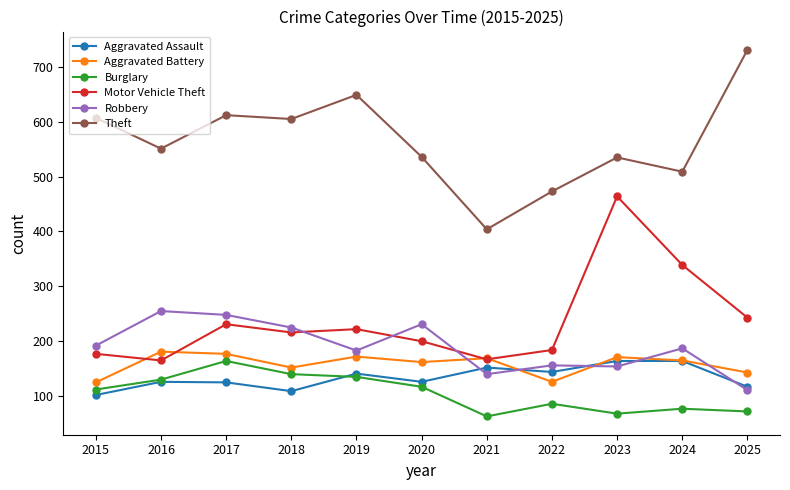

At which label is Motor Vehicle Theft closest to 314?

2024